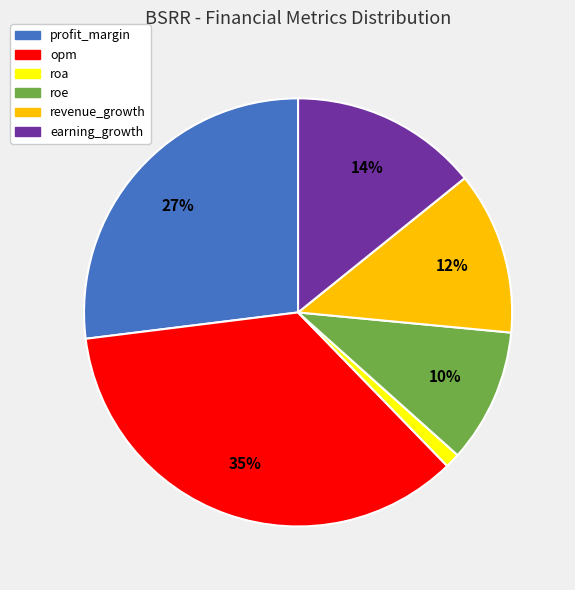

Which has a higher value, roe or earning_growth?

earning_growth